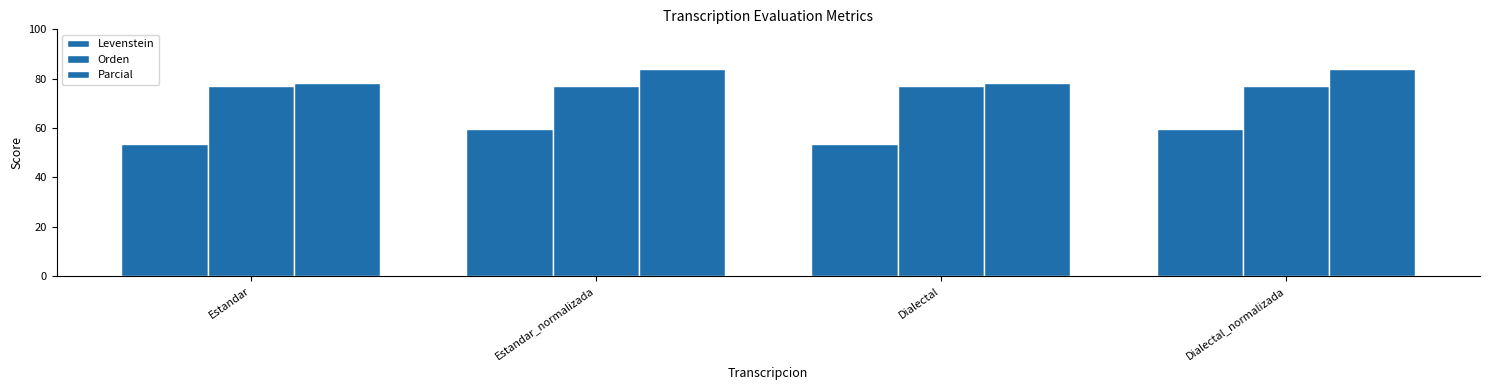

How many bars are there in each group?

3